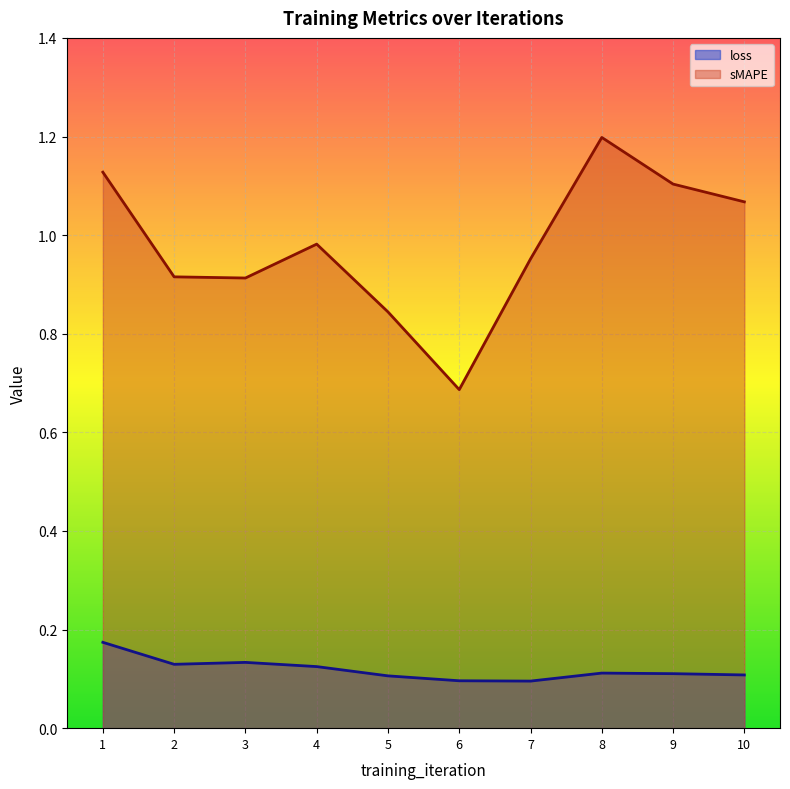

What is the difference between the maximum and minimum values in the loss series?

0.1